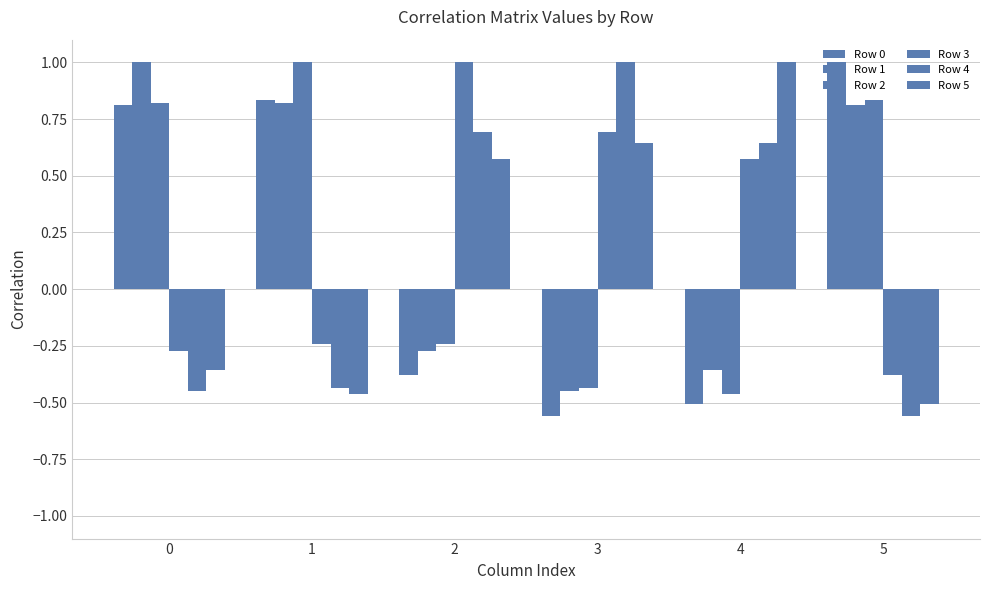

Count the Row 5 values in the range 0 to 1.

3